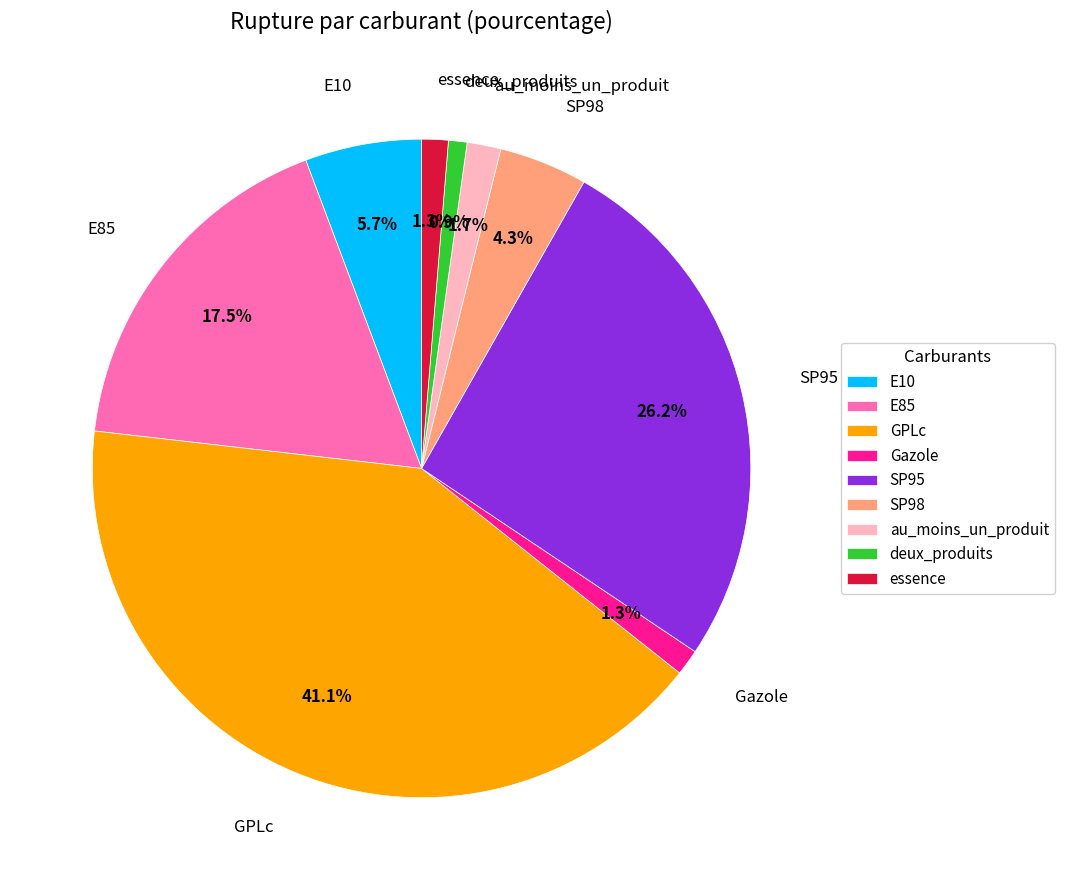

To the nearest percent, what portion does SP95 represent?

26%